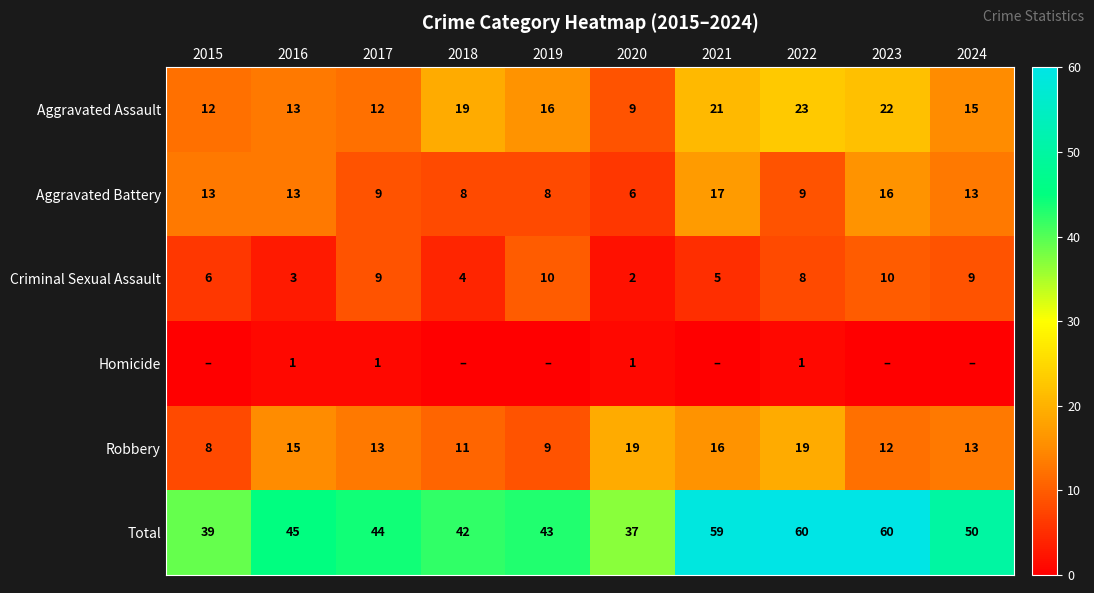

Count the number of data series in this chart.

6